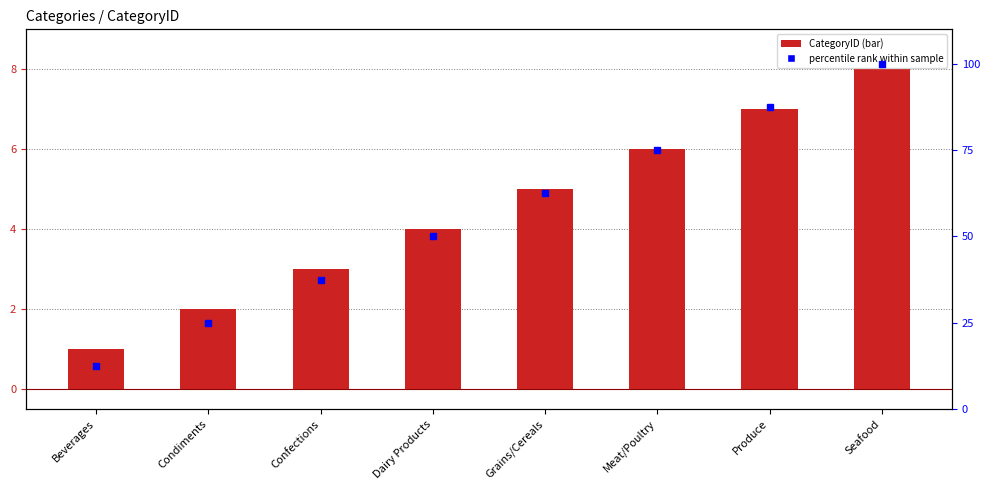

At which category does the chart reach its peak across all series?

Seafood